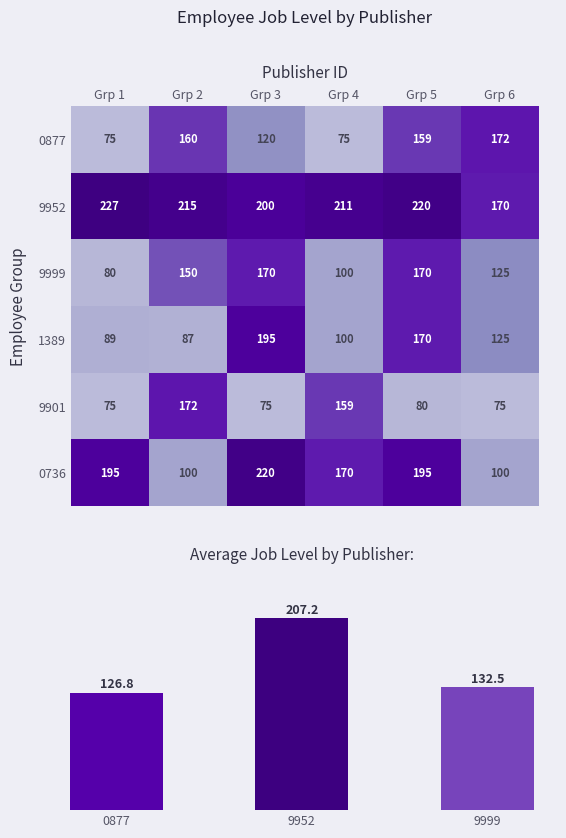

What is the spread (max minus min) of values at Grp 2?

128